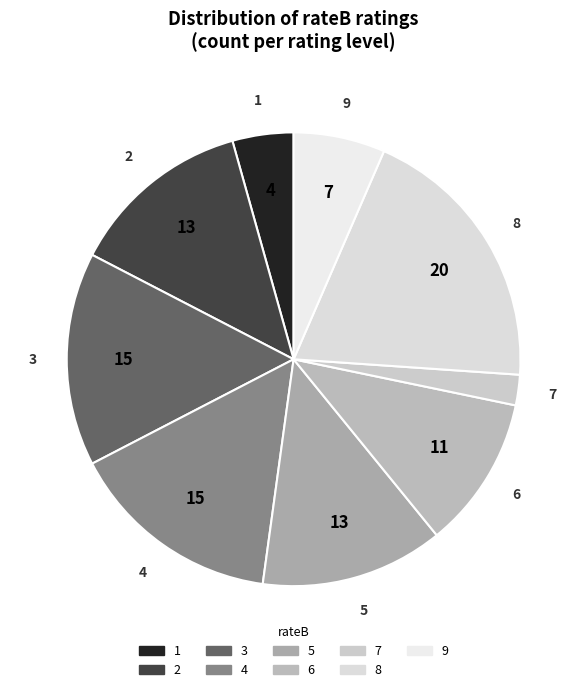

Is the sum of 8 and 7 greater than half?

No